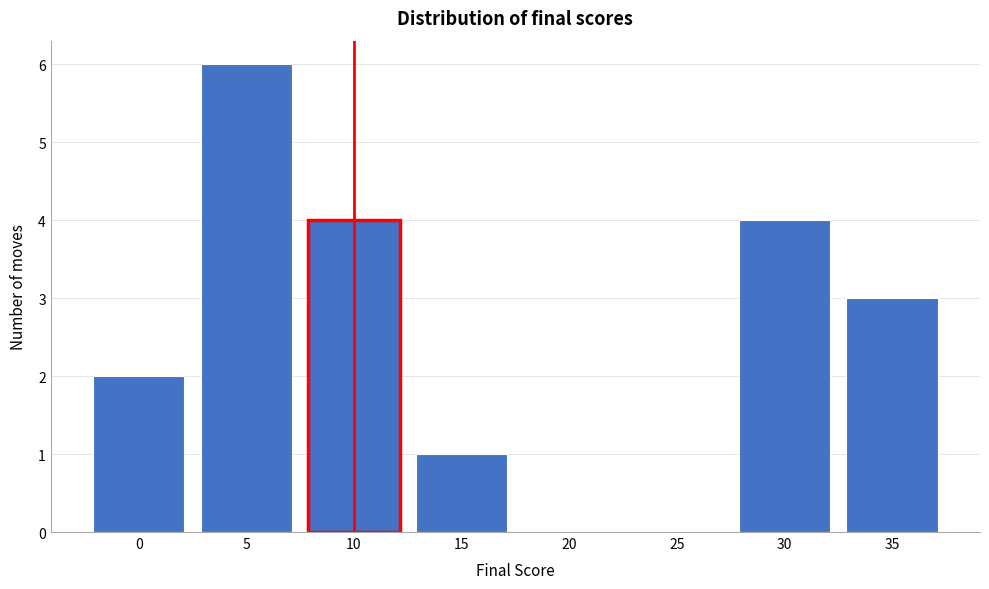

Reading left to right, list every bar in this chart as the range it spans on the x-axis followed by its height. The values are not printed on the chart, so give them approximately, as read against the axis.

-2.5 to 2.5: 2
2.5 to 7.5: 6
7.5 to 12.5: 4
12.5 to 17.5: 1
17.5 to 22.5: 0
22.5 to 27.5: 0
27.5 to 32.5: 4
32.5 to 37.5: 3